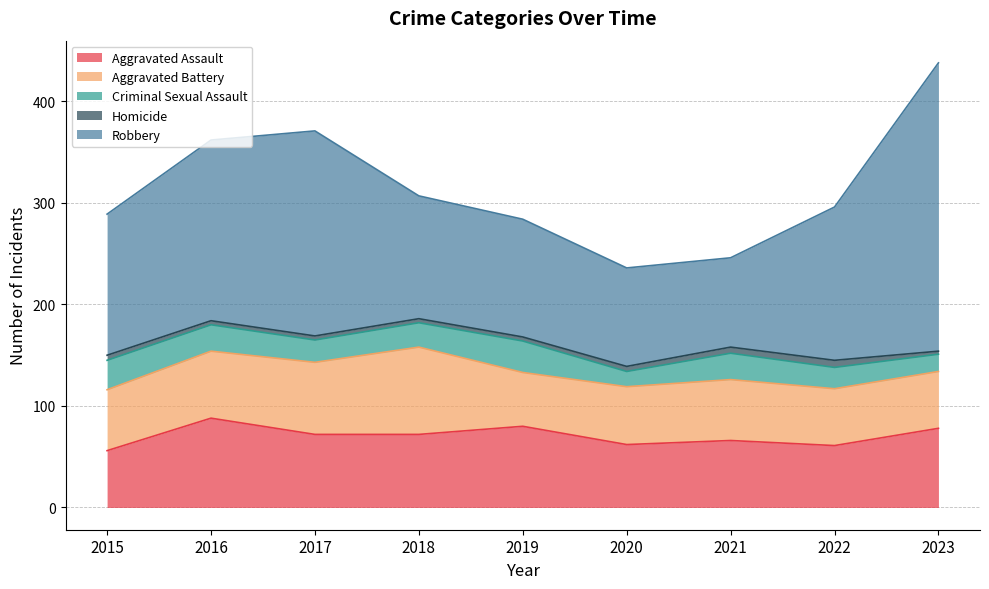

True or false: Aggravated Battery has more than 2 interior local peaks.

False